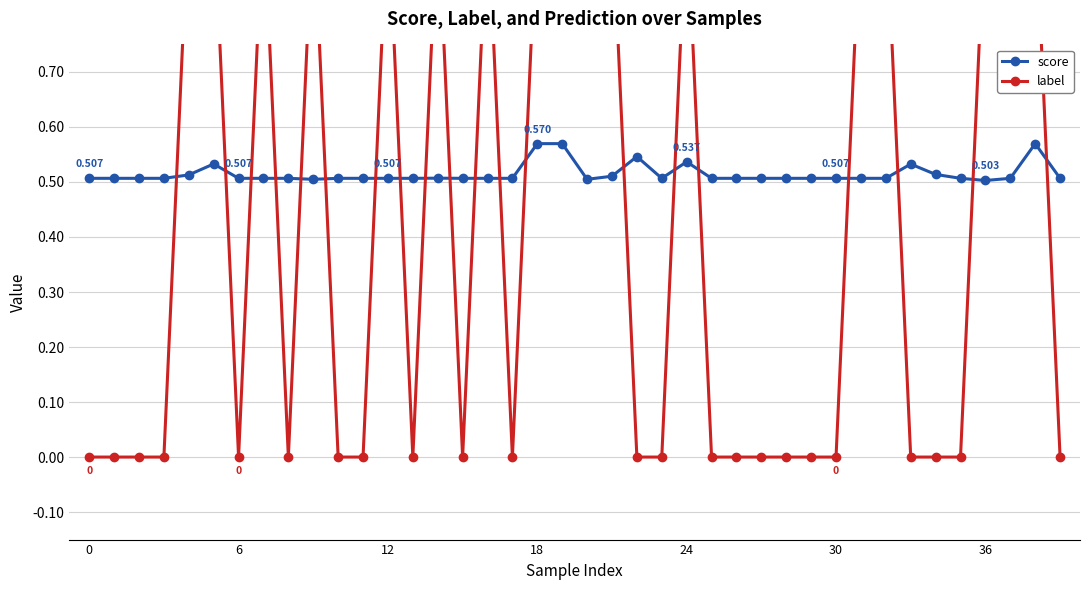

Reading left to right, transcribe all the data shown in this chart.

score: 0.5	0.5	0.5	0.5	0.5	0.5	0.5	0.5	0.5	0.5	0.5	0.5	0.5	0.5	0.5	0.5	0.5	0.5	0.6	0.6	0.5	0.5	0.5	0.5	0.5	0.5	0.5	0.5	0.5	0.5	0.5	0.5	0.5	0.5	0.5	0.5	0.5	0.5	0.6	0.5
label: 0.0	0.0	0.0	0.0	1.0	1.0	0.0	1.0	0.0	1.0	0.0	0.0	1.0	0.0	1.0	0.0	1.0	0.0	1.0	1.0	1.0	1.0	0.0	0.0	1.0	0.0	0.0	0.0	0.0	0.0	0.0	1.0	1.0	0.0	0.0	0.0	1.0	1.0	1.0	0.0